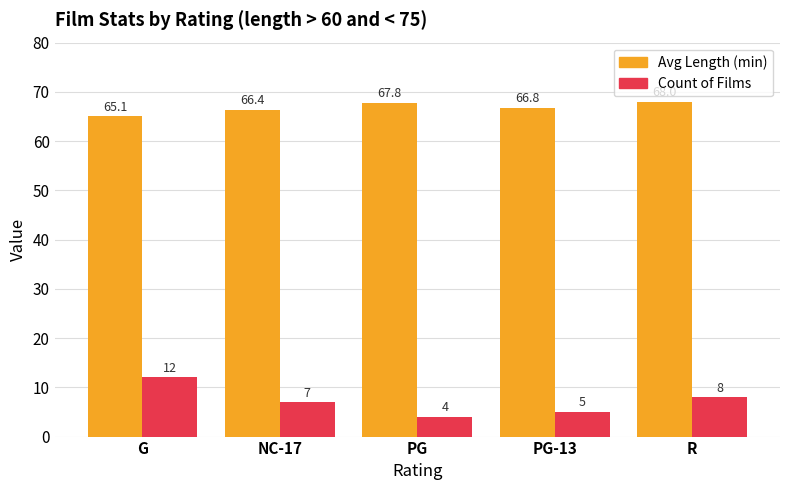

What position from the left is PG-13?

4